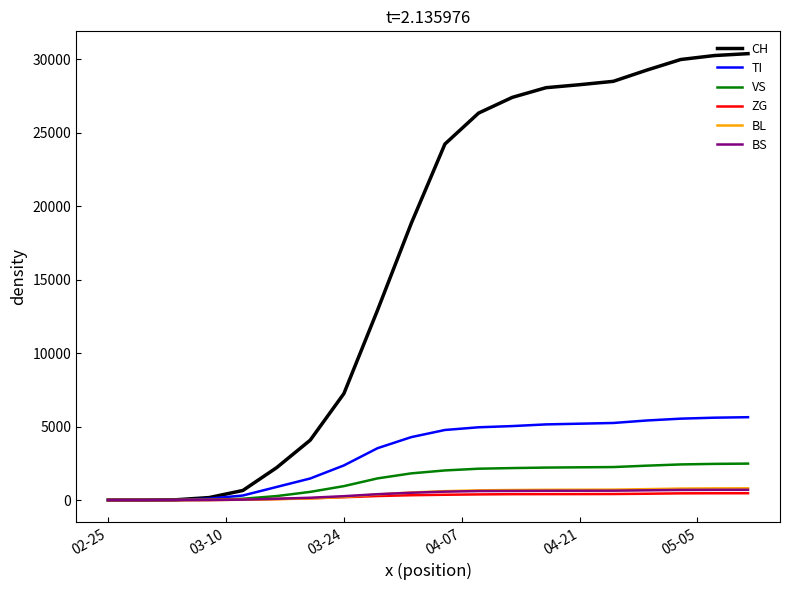

Which series has the largest total across all categories?

CH